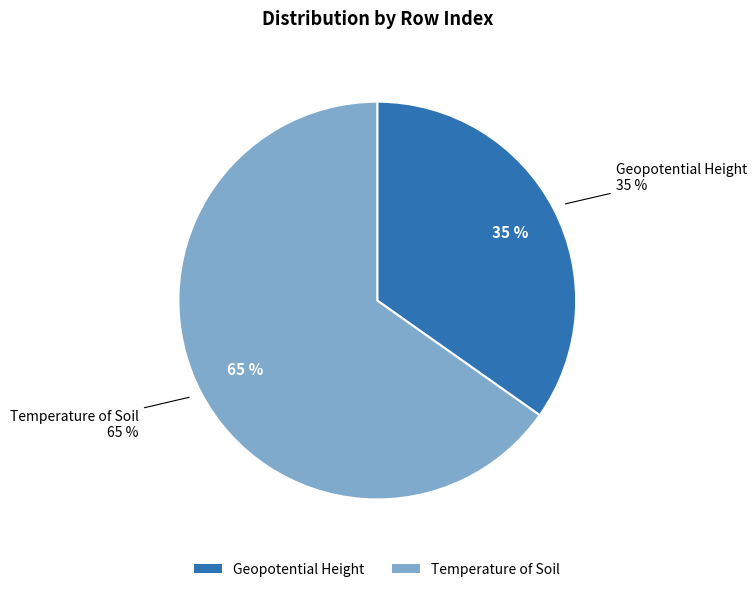

What is the ratio of the value at Temperature of Soil to the value at Geopotential Height?

1.9